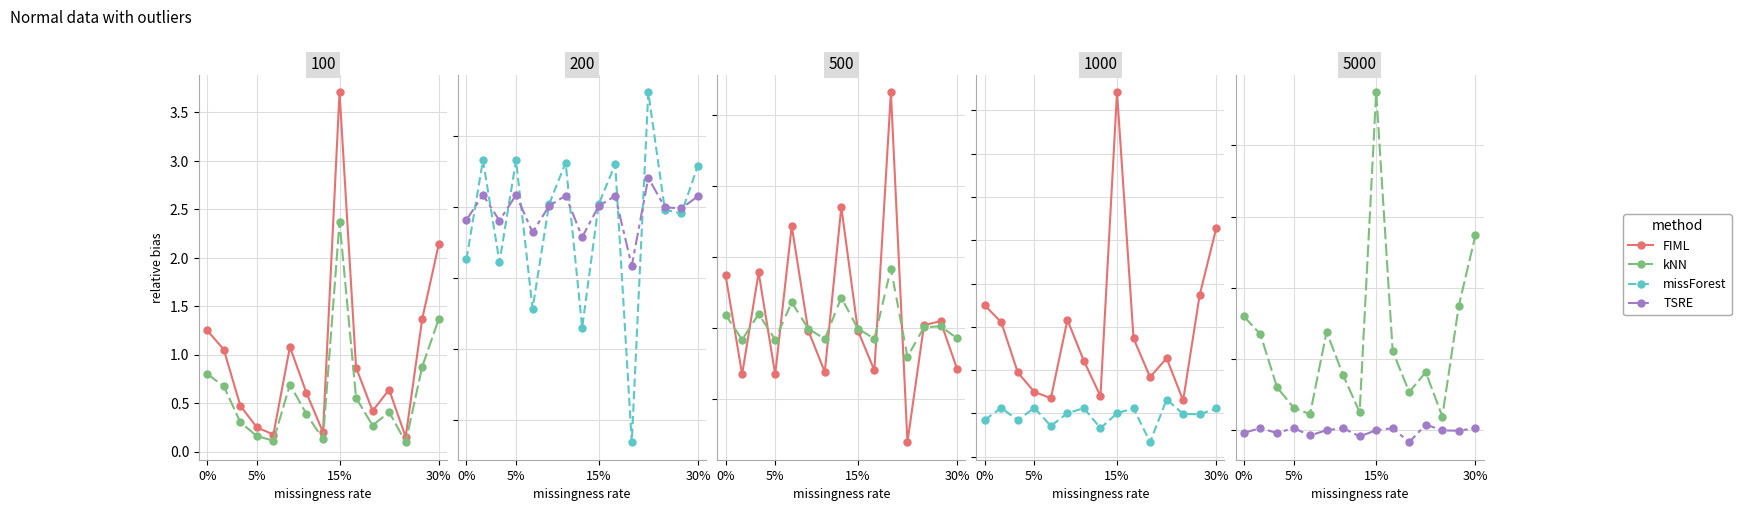

Does the chart have visible grid lines?

Yes